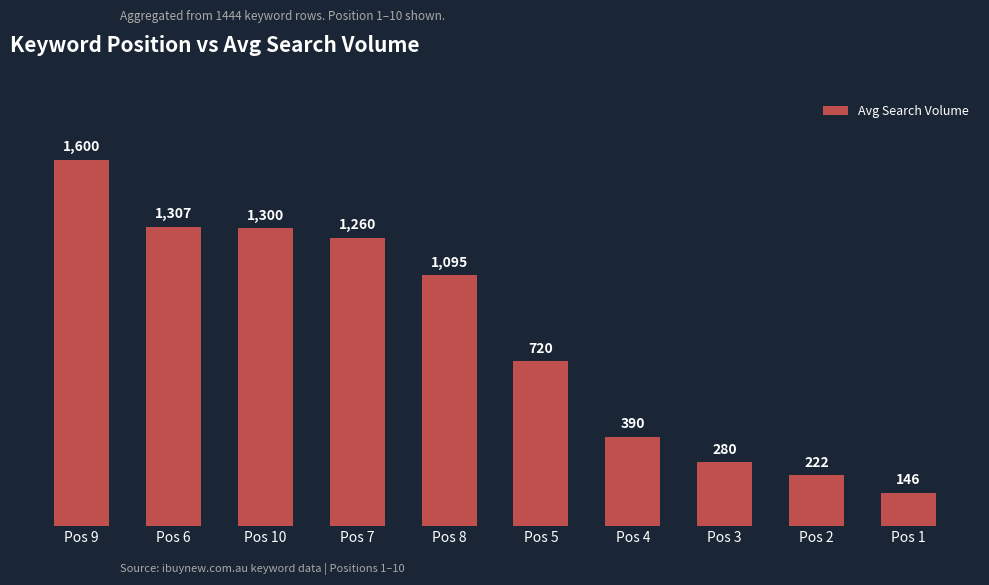

What is the change in value from Pos 9 to Pos 6?

-293